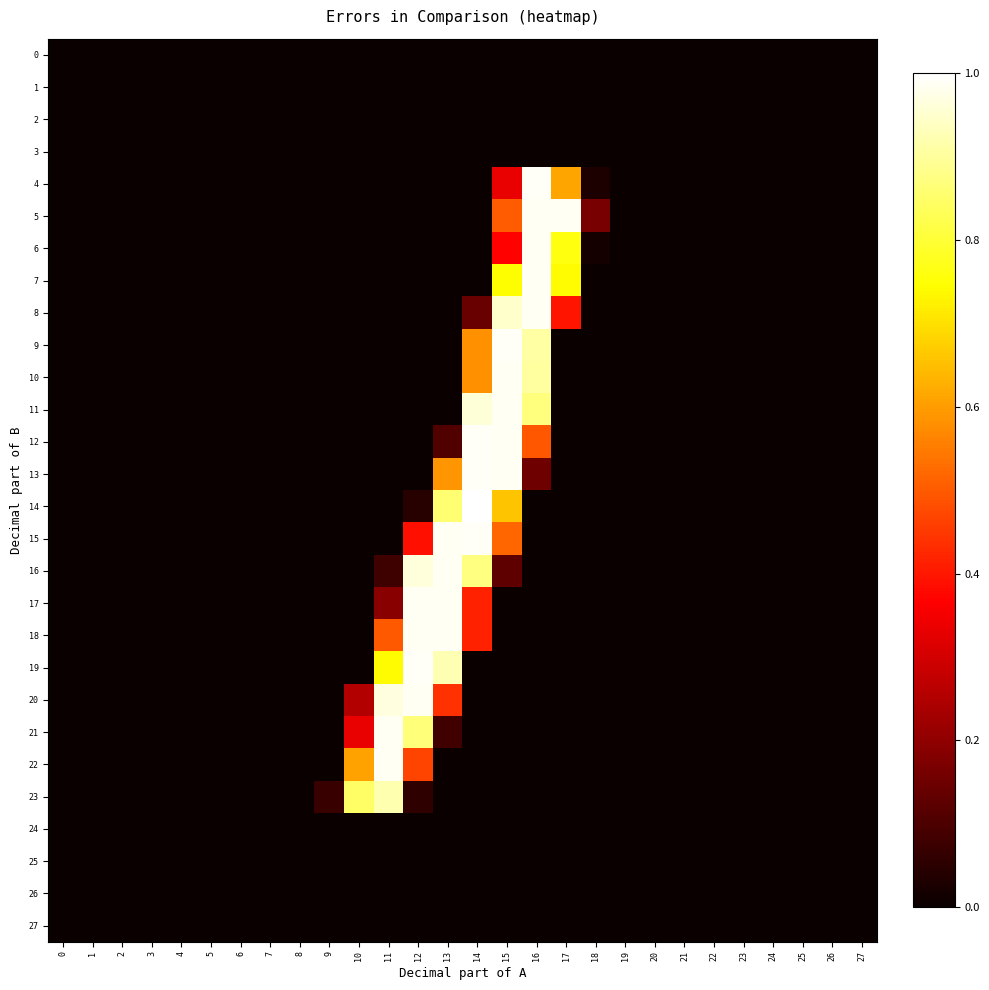

Which series has the largest range (max minus min)?

14